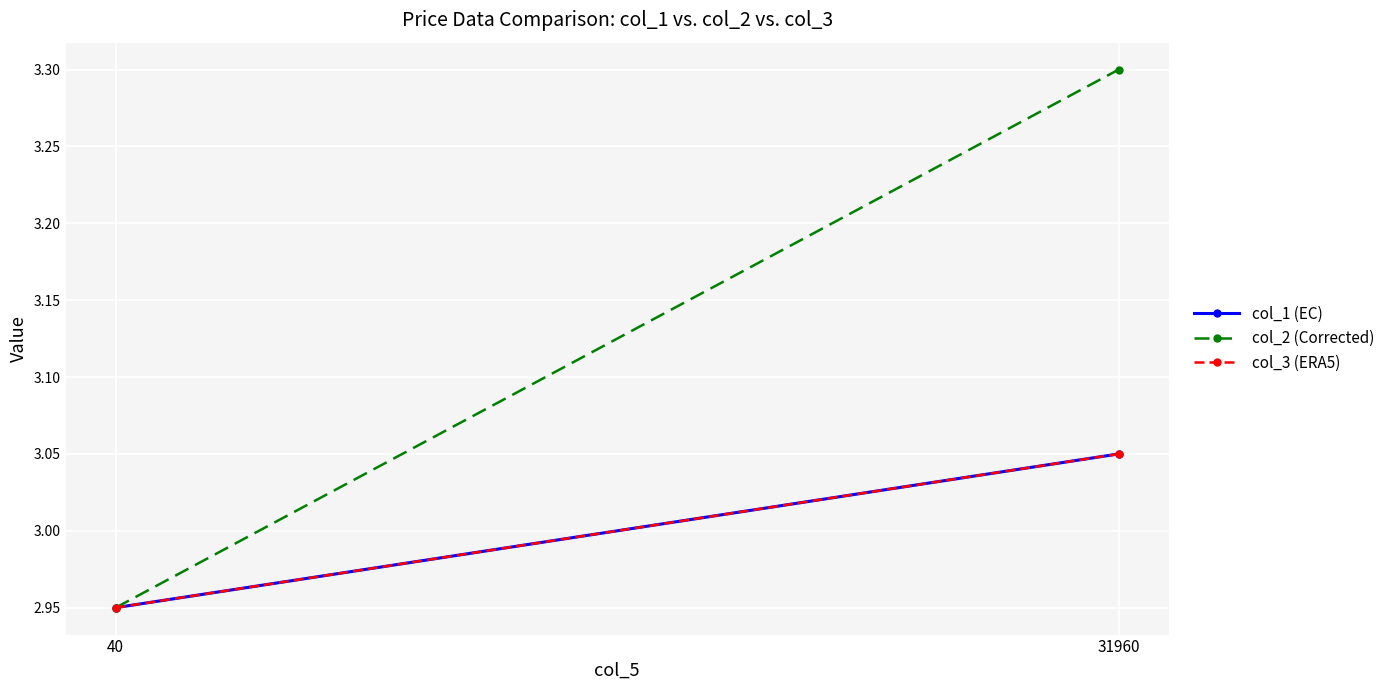

Rank the series at 31960 from lowest to highest value.

col_1 (EC), col_3 (ERA5), col_2 (Corrected)